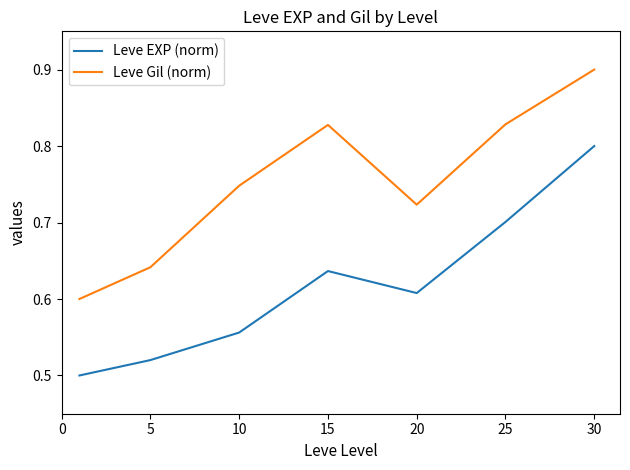

What is the difference between the maximum and minimum values in the Leve EXP (norm) series?

0.3